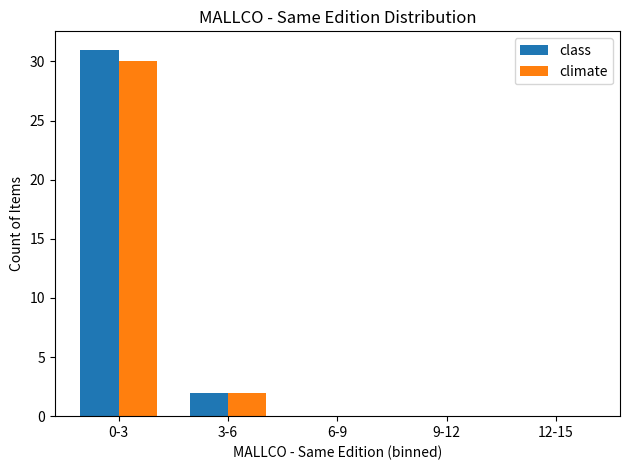

Between 0-3 and 9-12, which series saw the biggest shift?

class